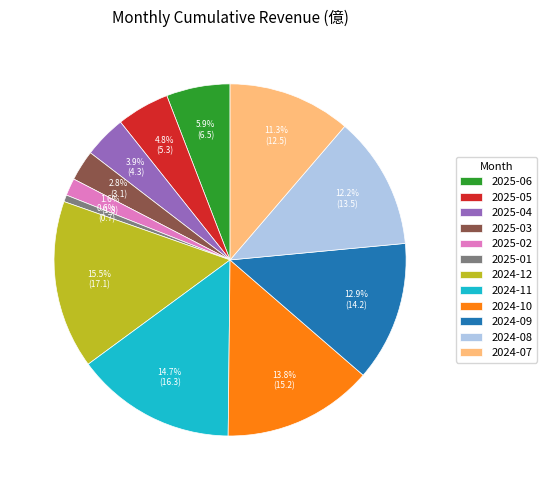

Which category has the biggest portion of the pie?

2024-12